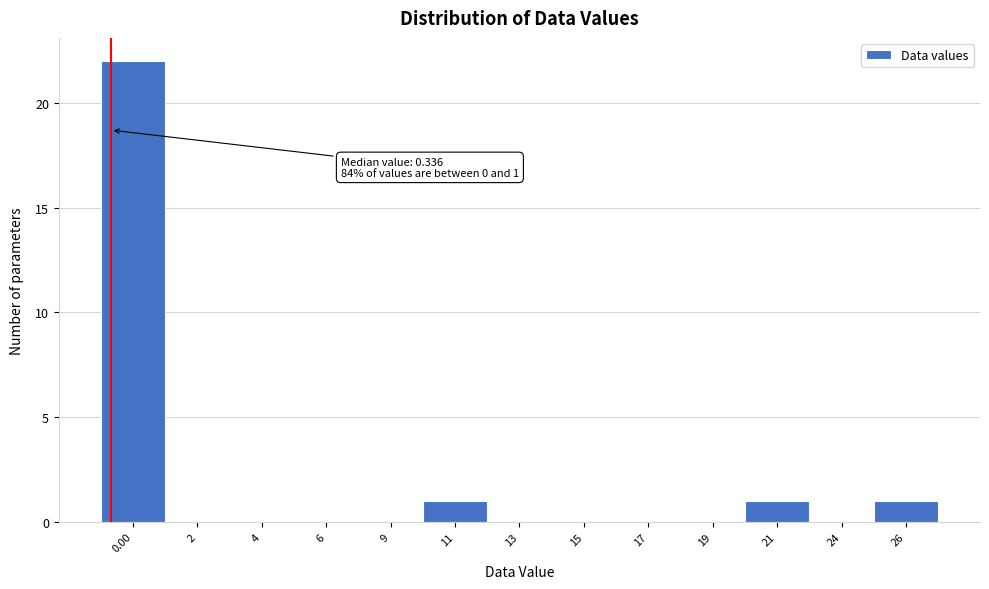

Reading right to left, list all the values displayed in this chart.

26=1	24=0	21=1	19=0	17=0	15=0	13=0	11=1	9=0	6=0	4=0	2=0	0.00=22